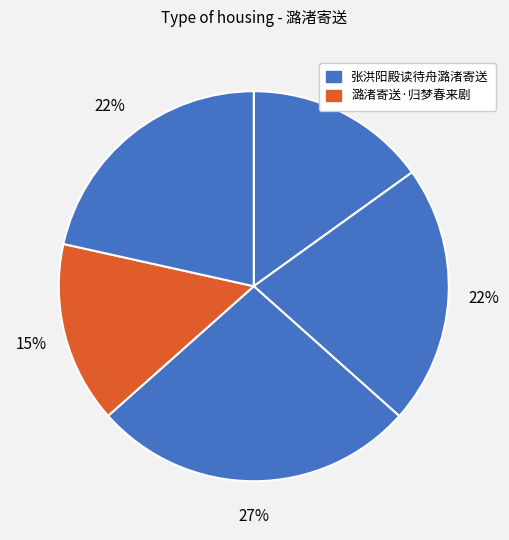

Count the number of slices in the pie.

5